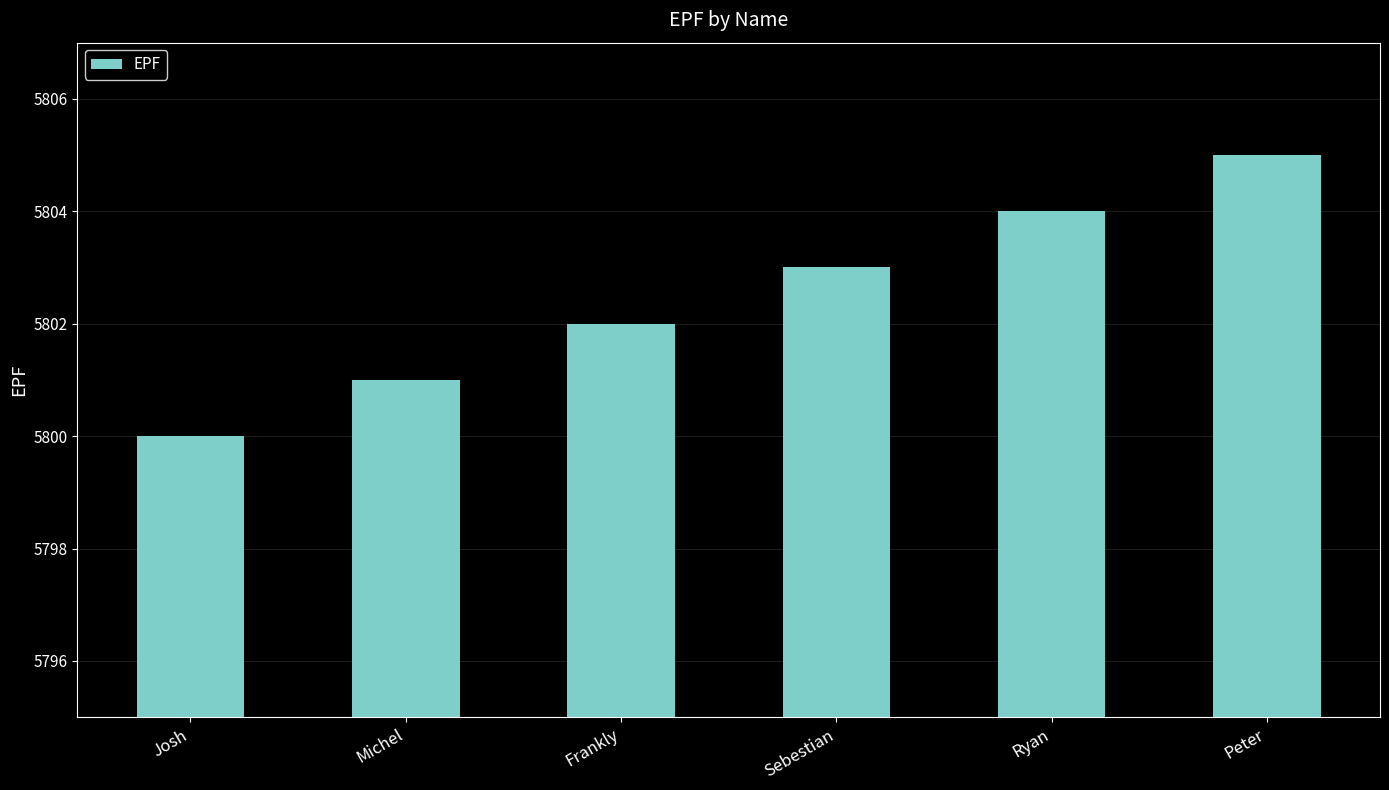

What is the approximate value at Ryan?

5804